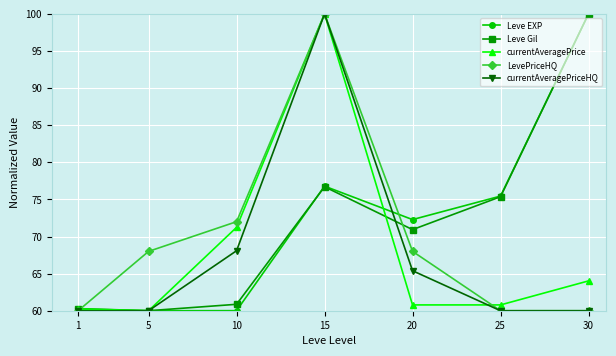

How many distinct data groups are displayed?

5